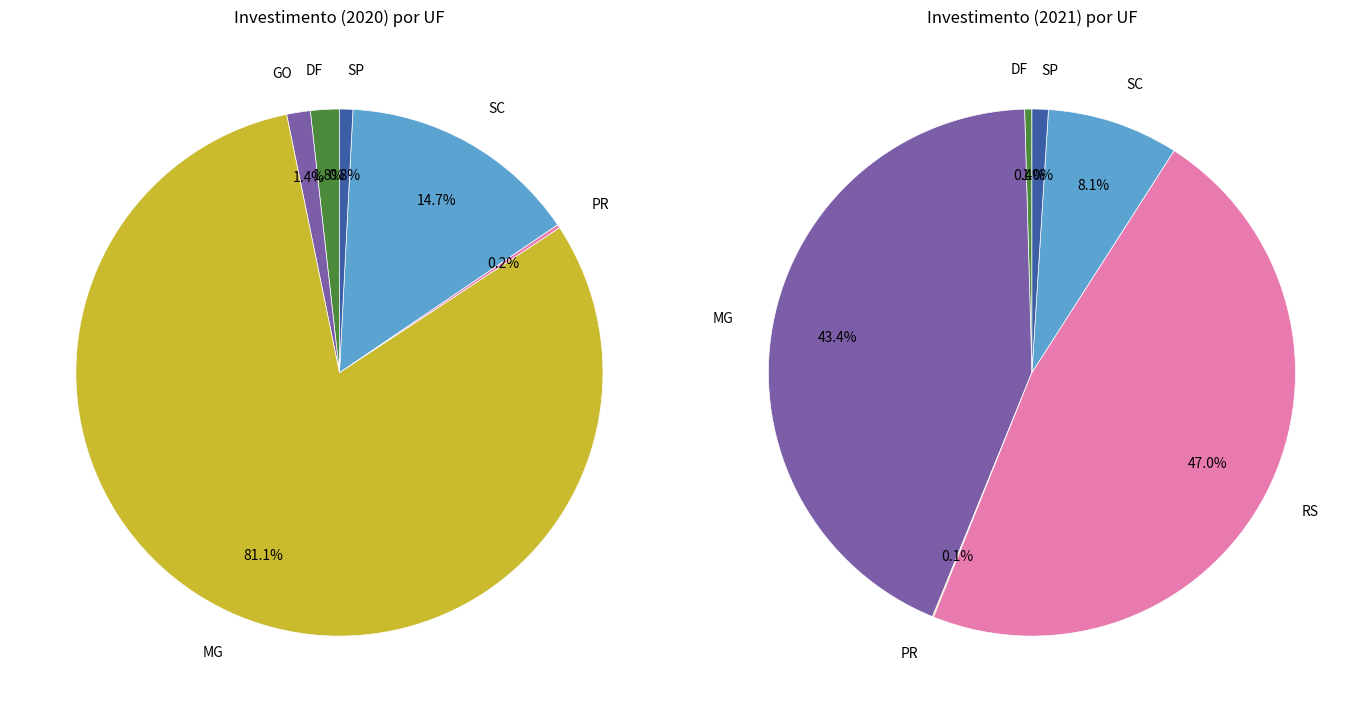

What percentage is the 3 slice, to the nearest percent?

43%